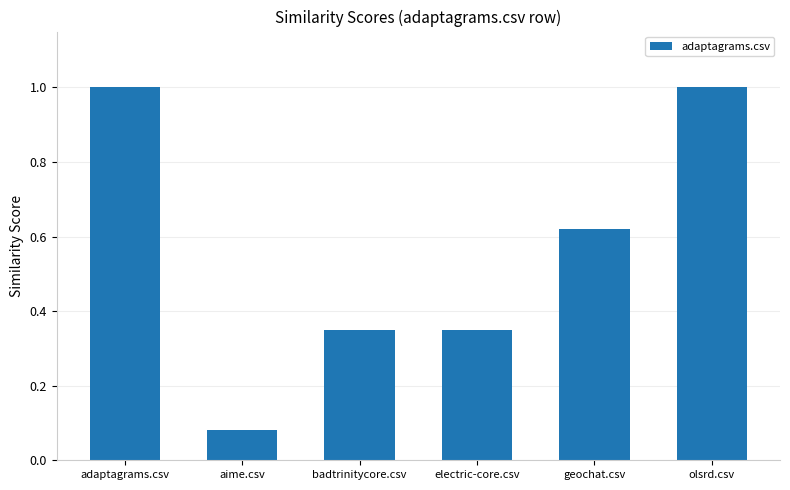

What is the maximum value shown in the chart?

1.0